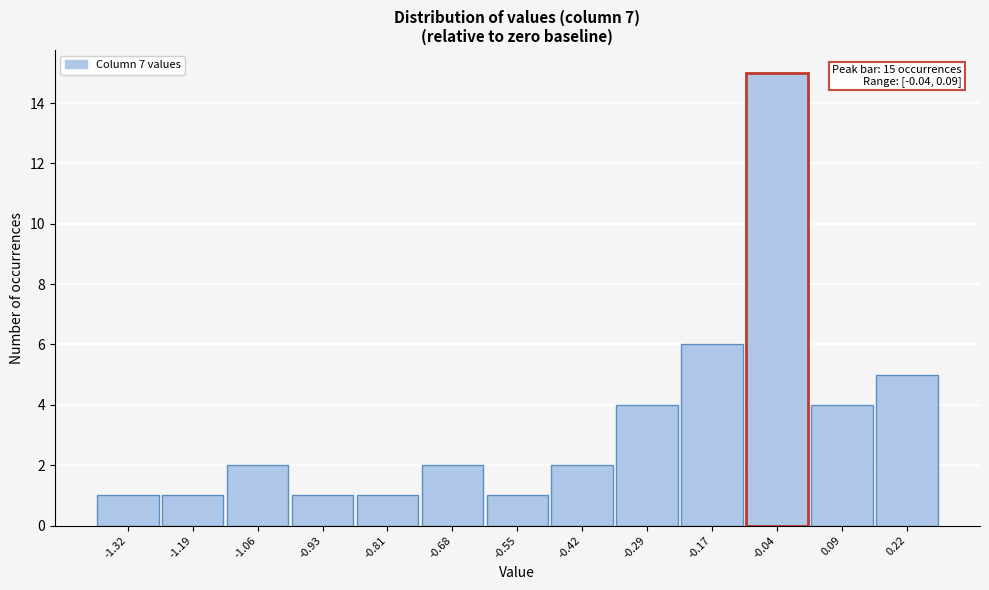

Reading left to right, list all the values displayed in this chart.

1	1	2	1	1	2	1	2	4	6	15	4	5